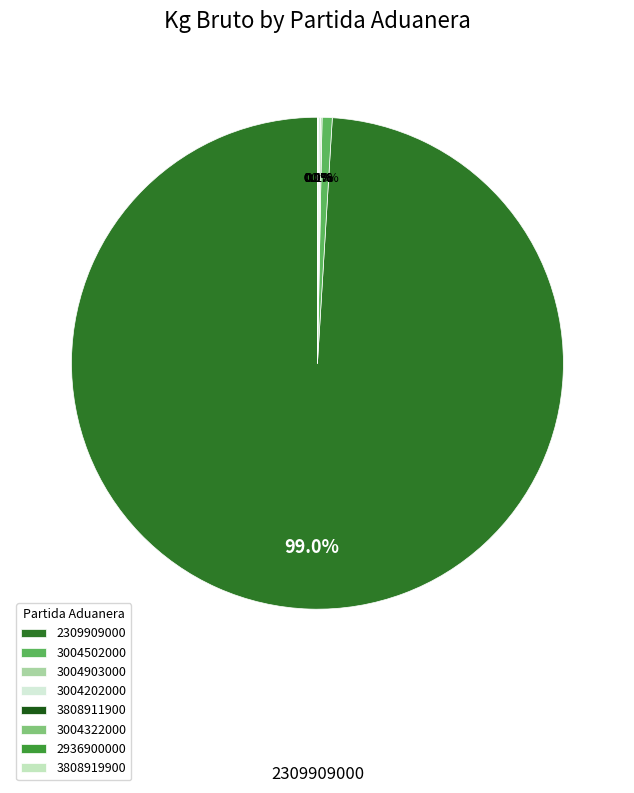

How many slices are in this pie chart?

8